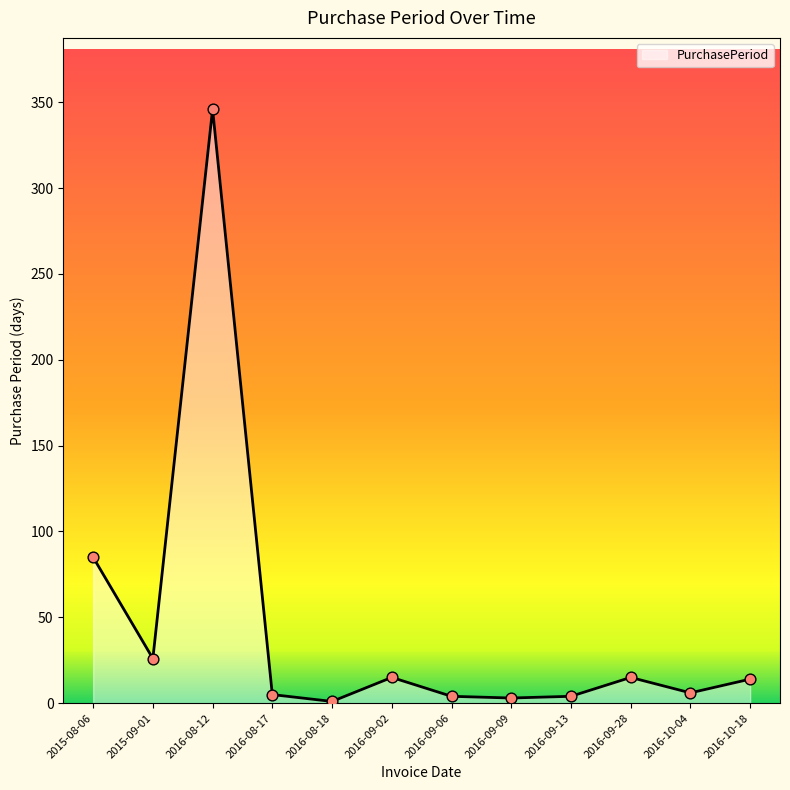

What is the change in value from 2015-09-01 to 2016-09-02?

-11